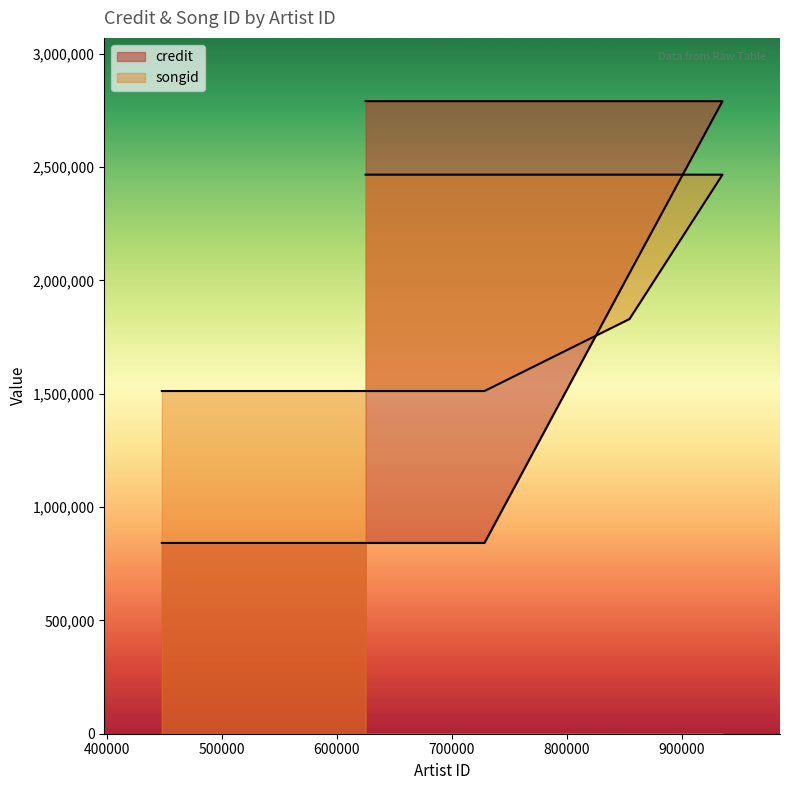

What is the sum of the credit values at 624938 and 447798?

3633245